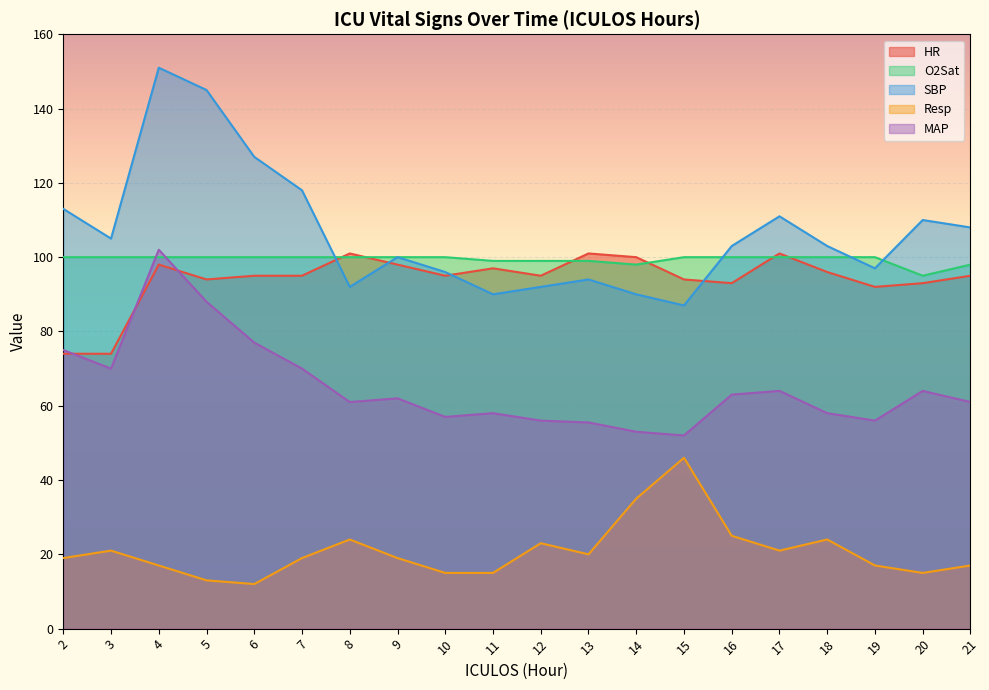

What is the smallest value displayed?

12.0